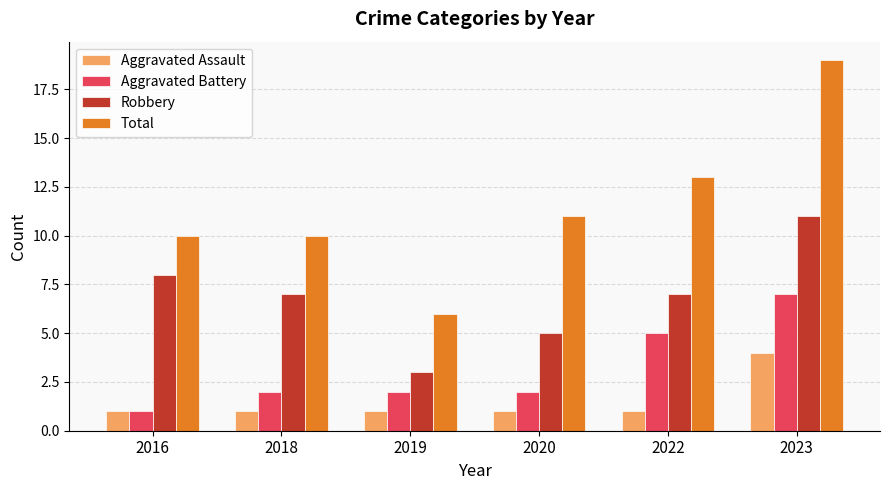

What is the total value across all series at 2020?

19